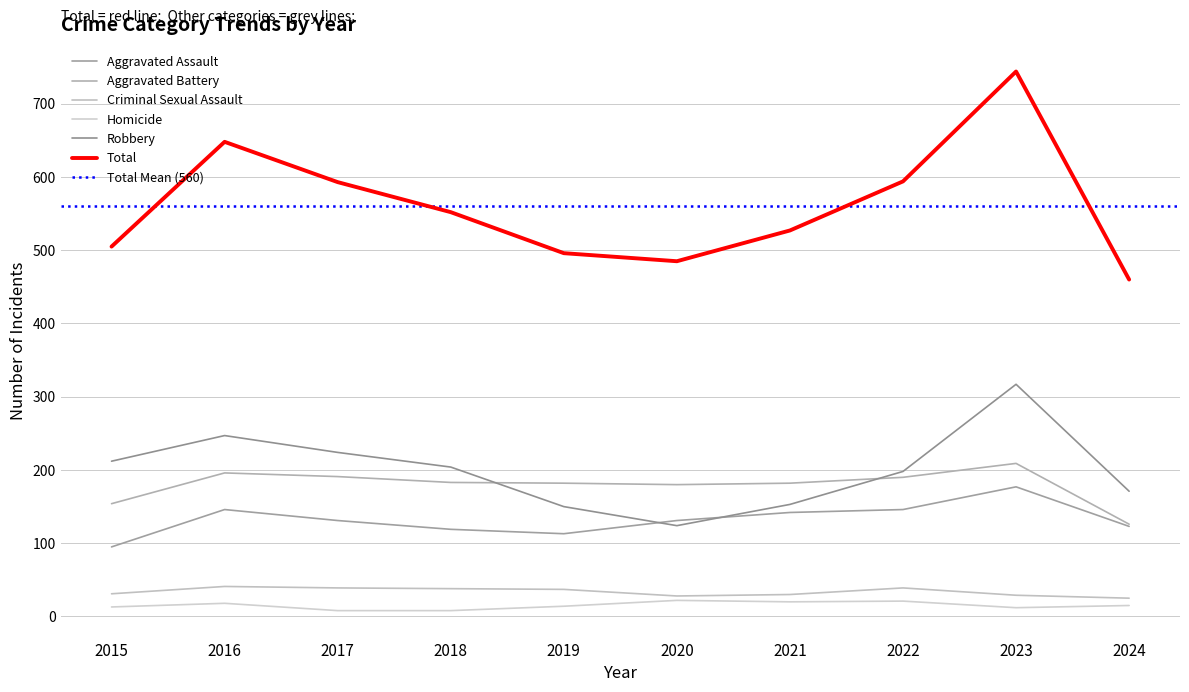

True or false: Total has a value of 796 at 2022.

False